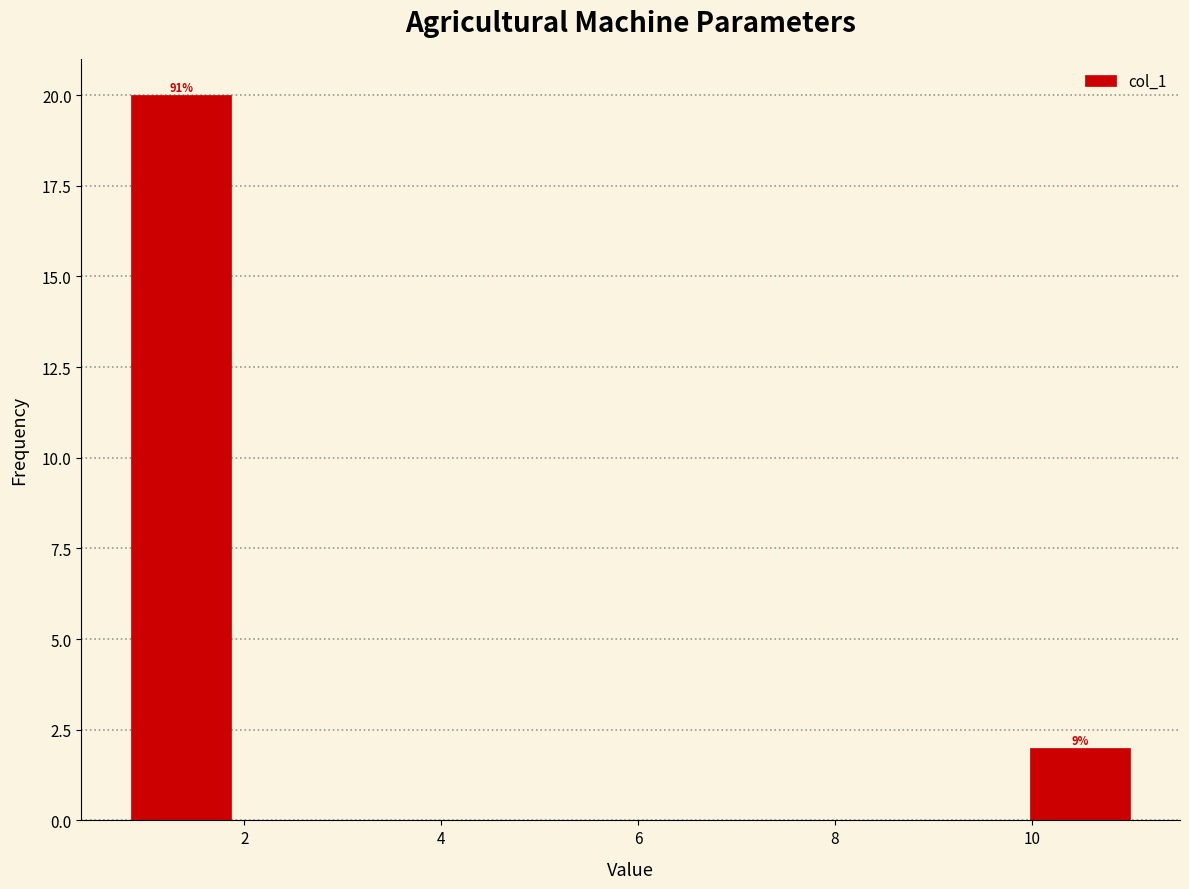

Over which range of the x-axis is the bar tallest?

0.8 to 1.8